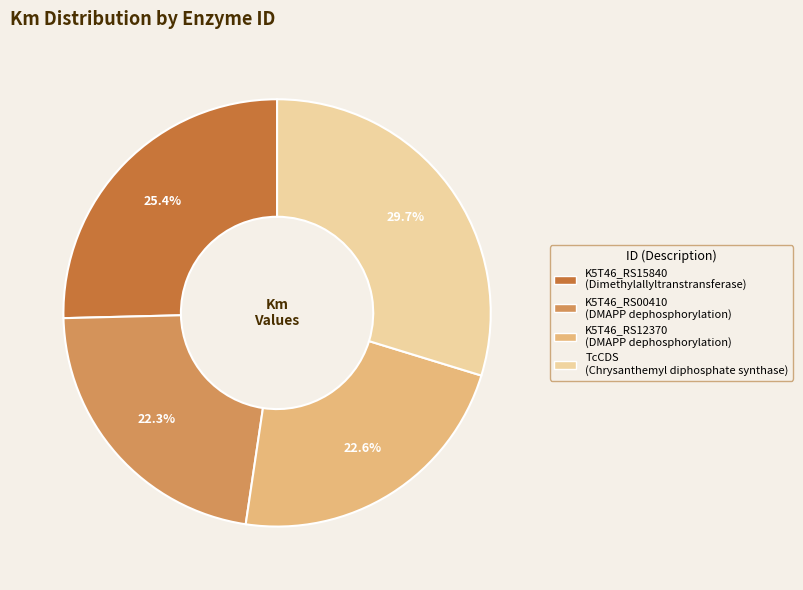

Do K5T46_RS00410 and K5T46_RS15840 together represent more than half of the pie?

No